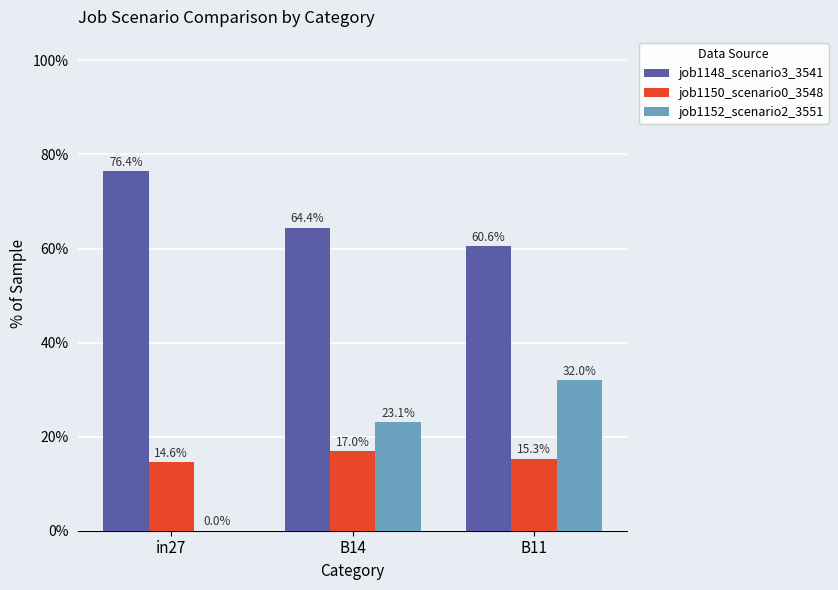

What is the label of the 1st bar from the left?

in27